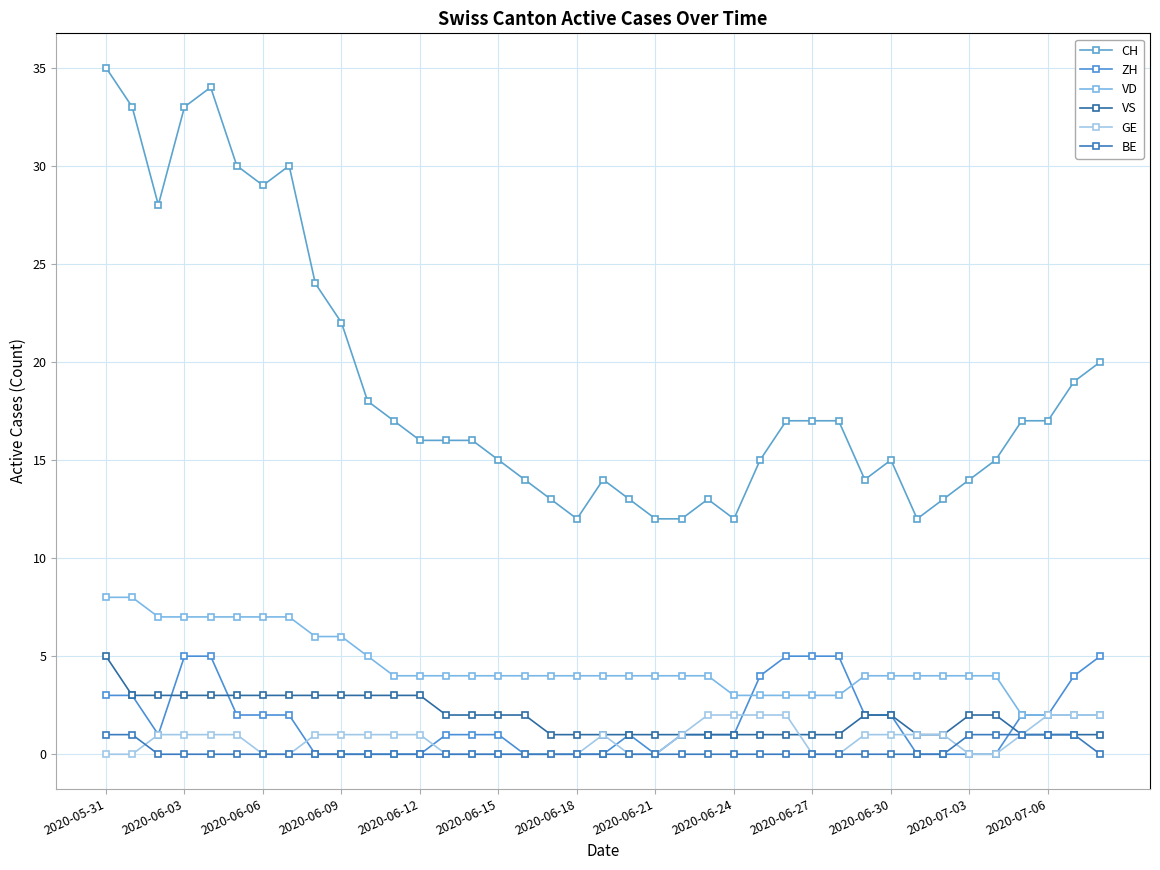

At which label does GE reach its peak?

23